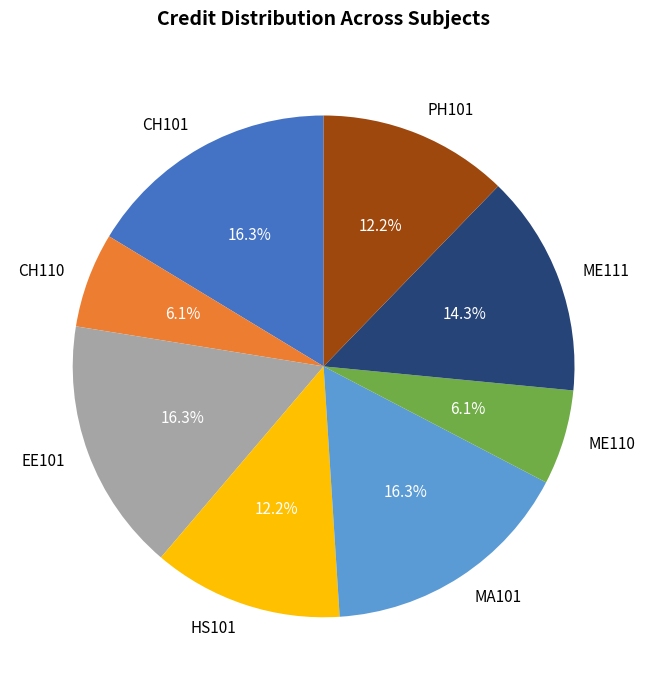

How many slices are in this pie chart?

8